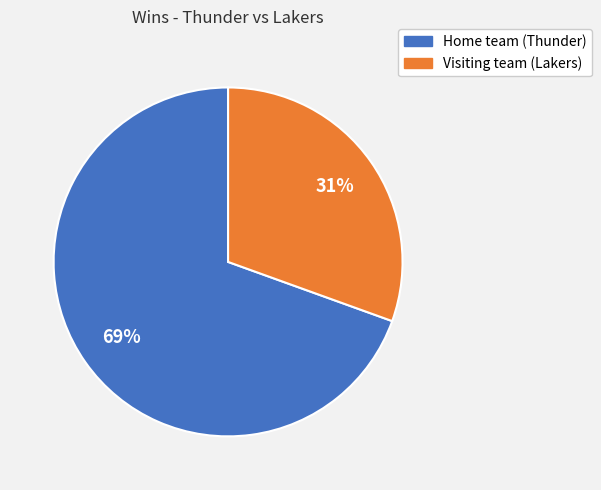

Is the sum of Home team (Thunder) and Visiting team (Lakers) greater than half?

Yes